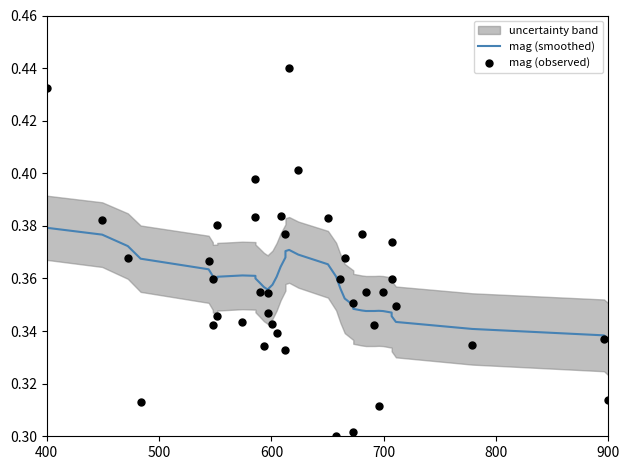

Which series contains the lowest Y value?

mag (observed)